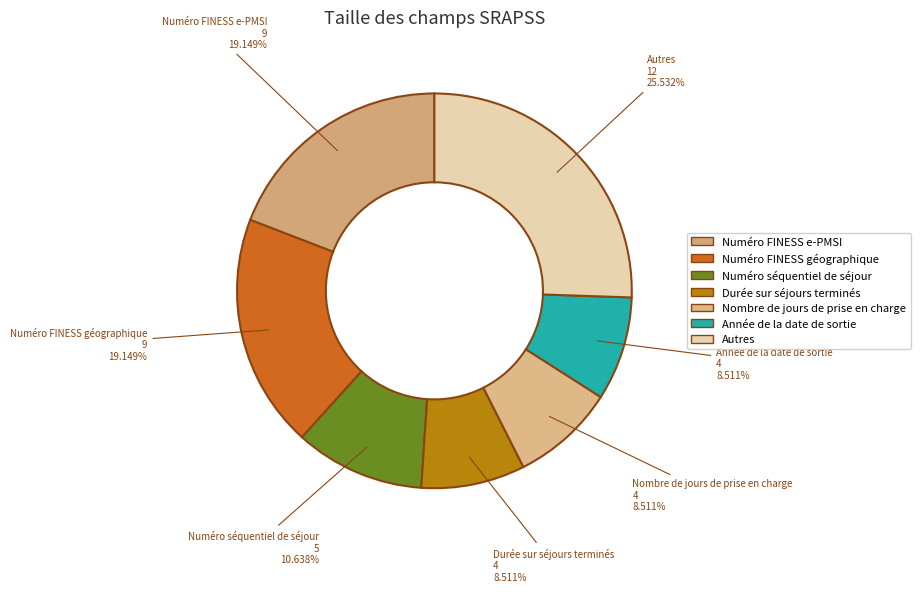

Does any single category account for the majority?

No